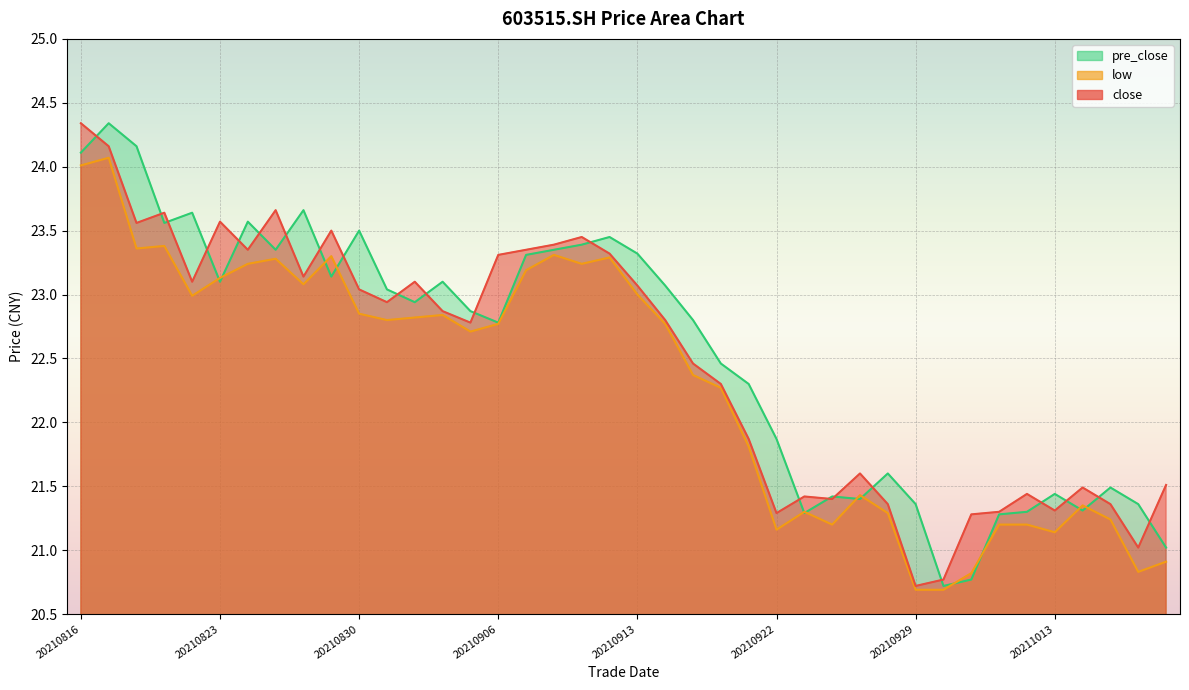

List the series in order of their overall mean, highest first.

pre_close, close, low